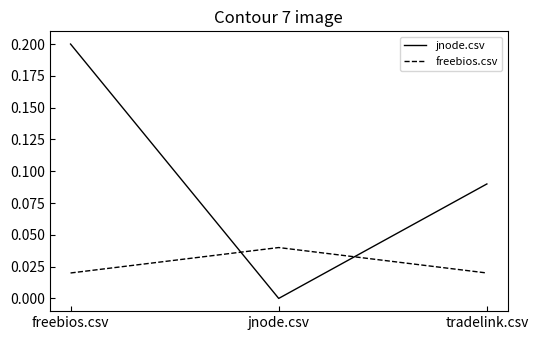

At which category is the sum across all series the highest?

freebios.csv